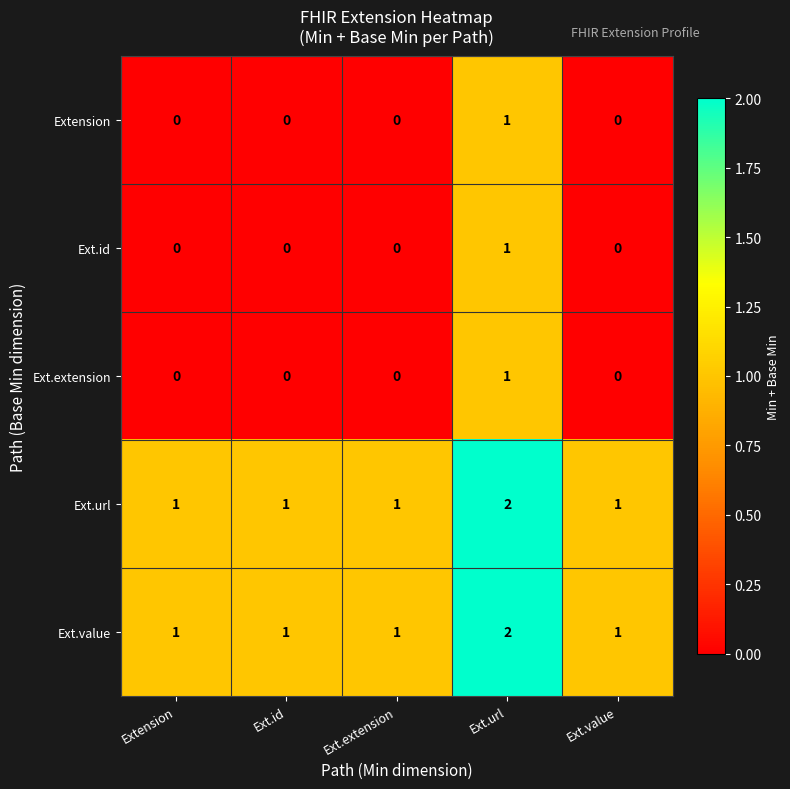

Which label corresponds to the largest value in the chart?

Ext.url